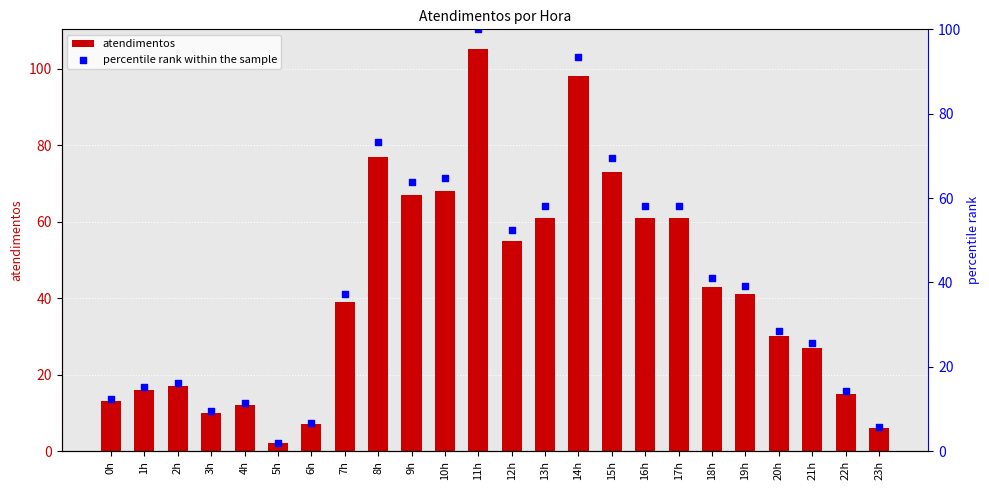

At how many categories does at least one series exceed 77?

2